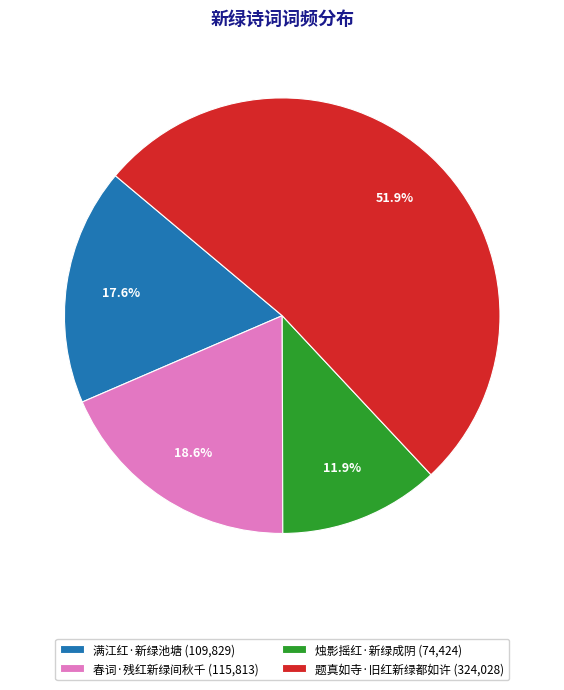

What percentage is the 满江红·新绿池塘 slice, to the nearest percent?

18%